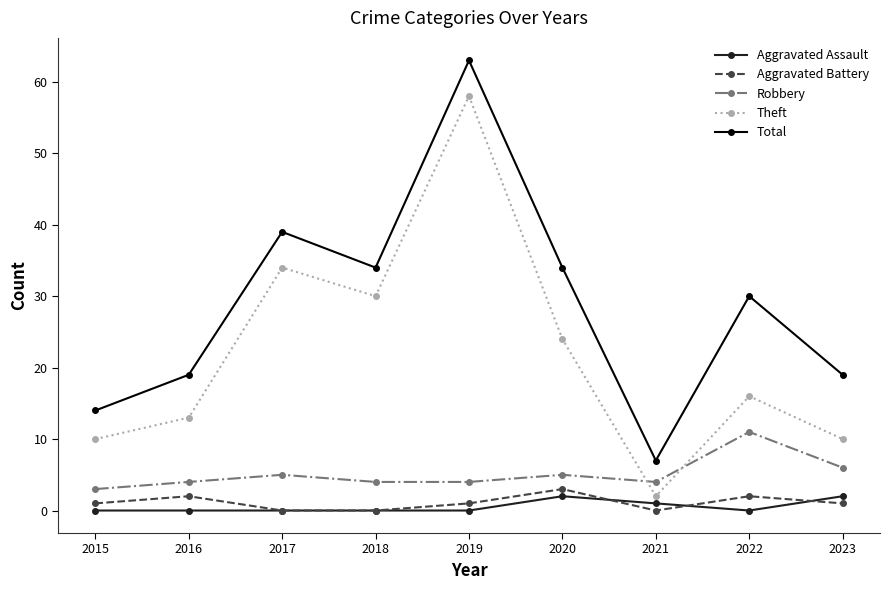

At 2019, list the series in order from largest to smallest.

Total, Theft, Robbery, Aggravated Battery, Aggravated Assault